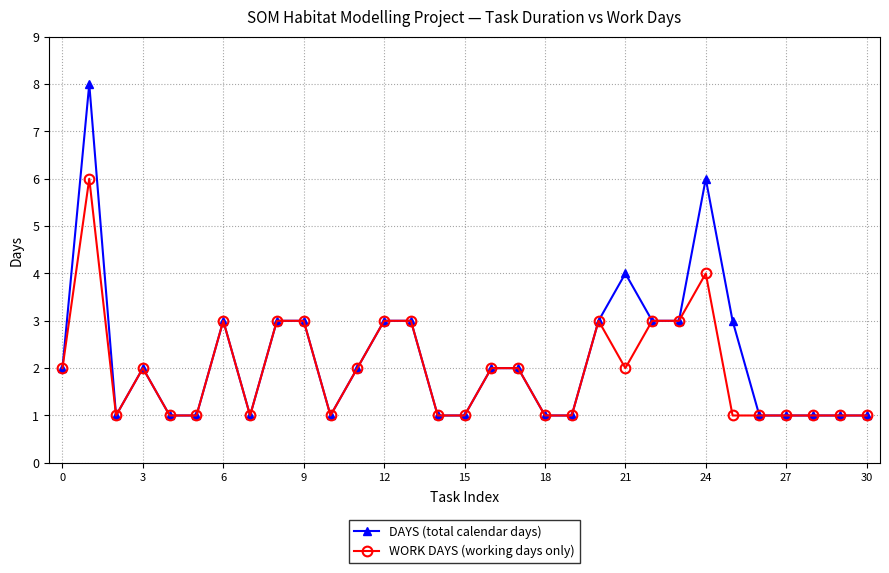

What is the maximum value for DAYS (total calendar days)?

8